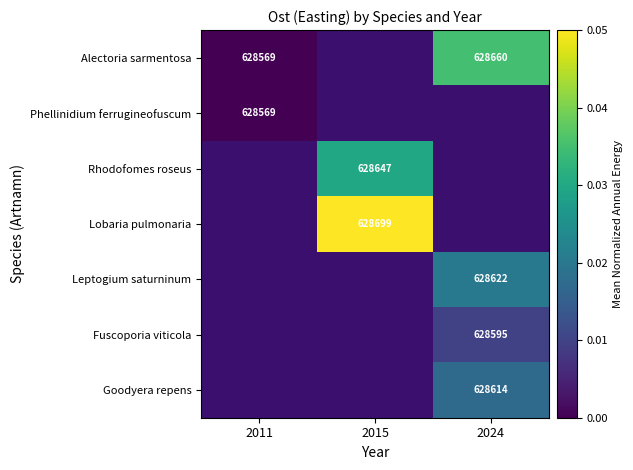

Is it true that Goodyera repens equals 628614 at 2024?

True